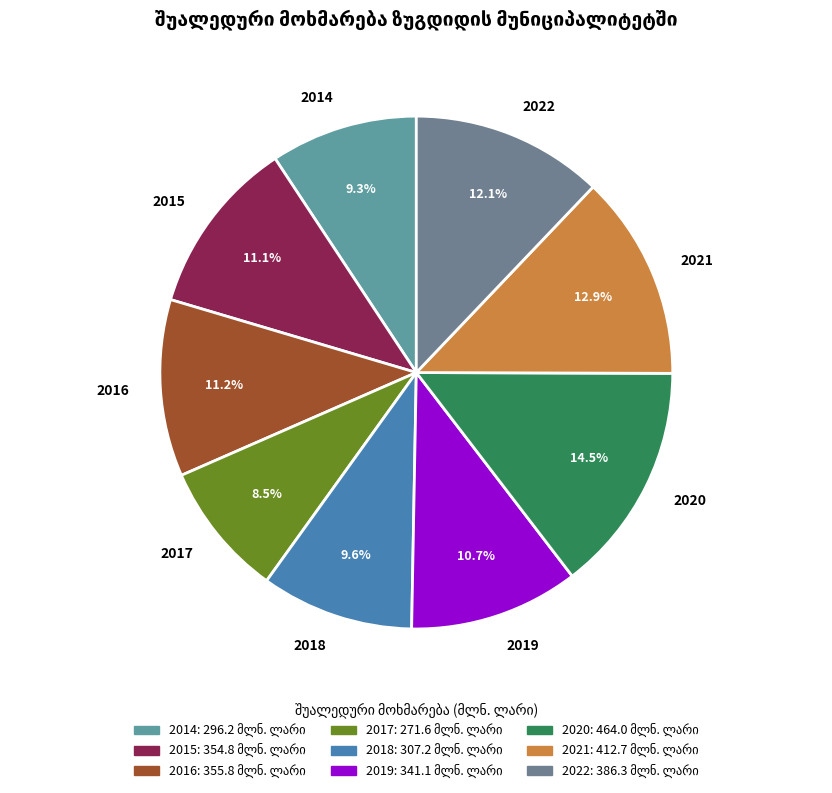

Between 2015 and 2017, which is larger?

2015